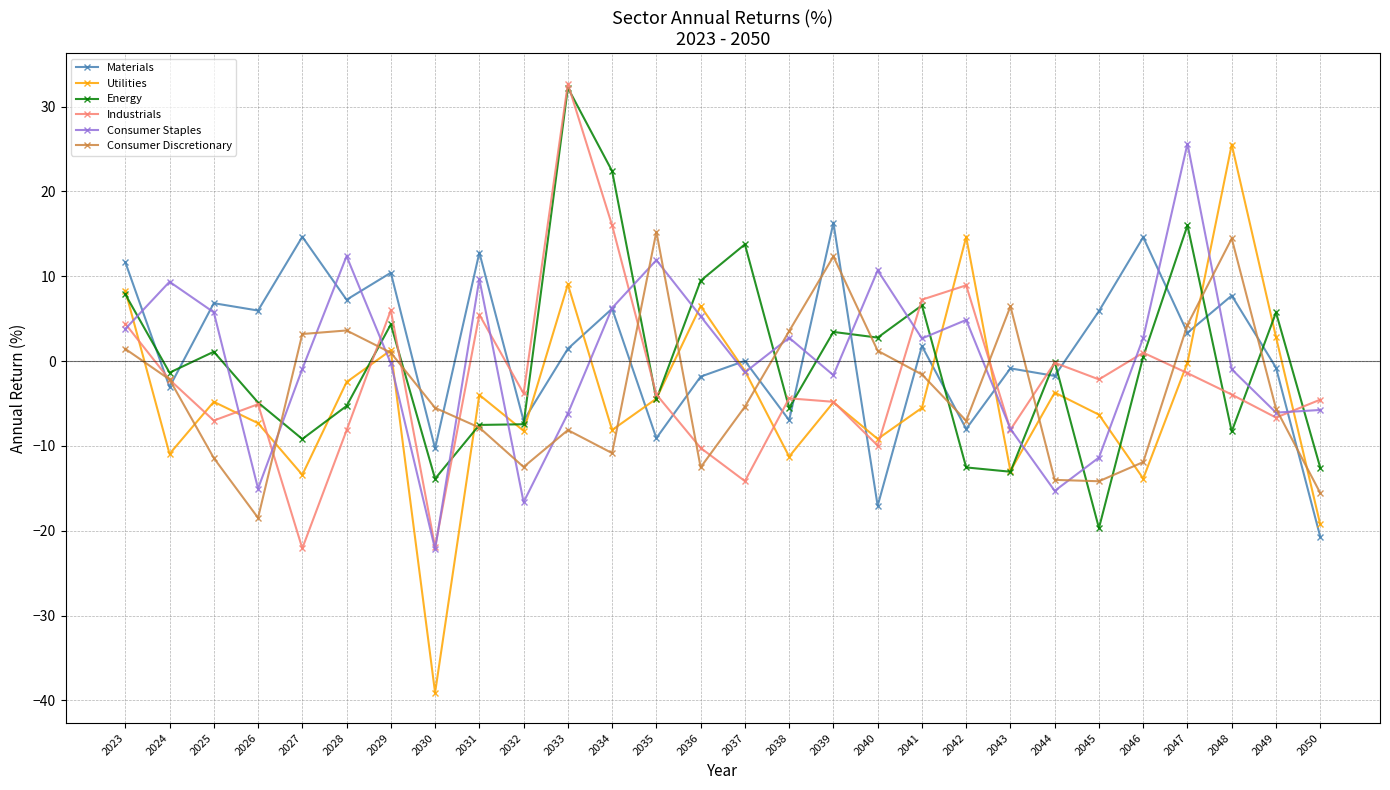

What is the sum of all Utilities values?

-122.8